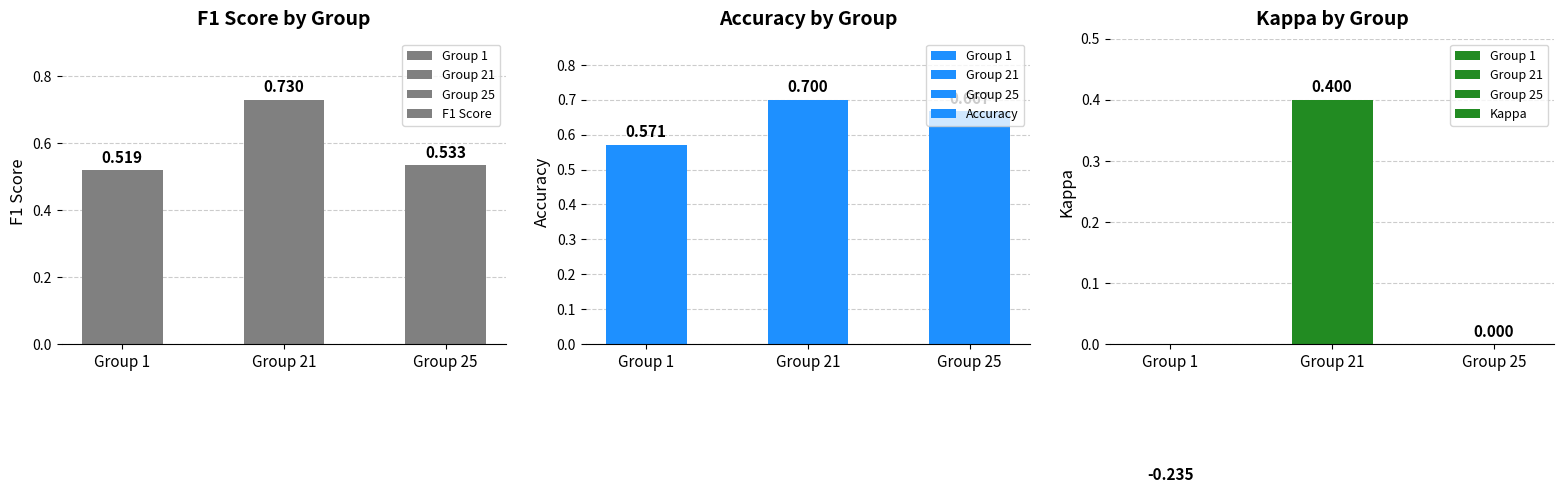

What is the difference between the highest and lowest values at Group 21?

0.3